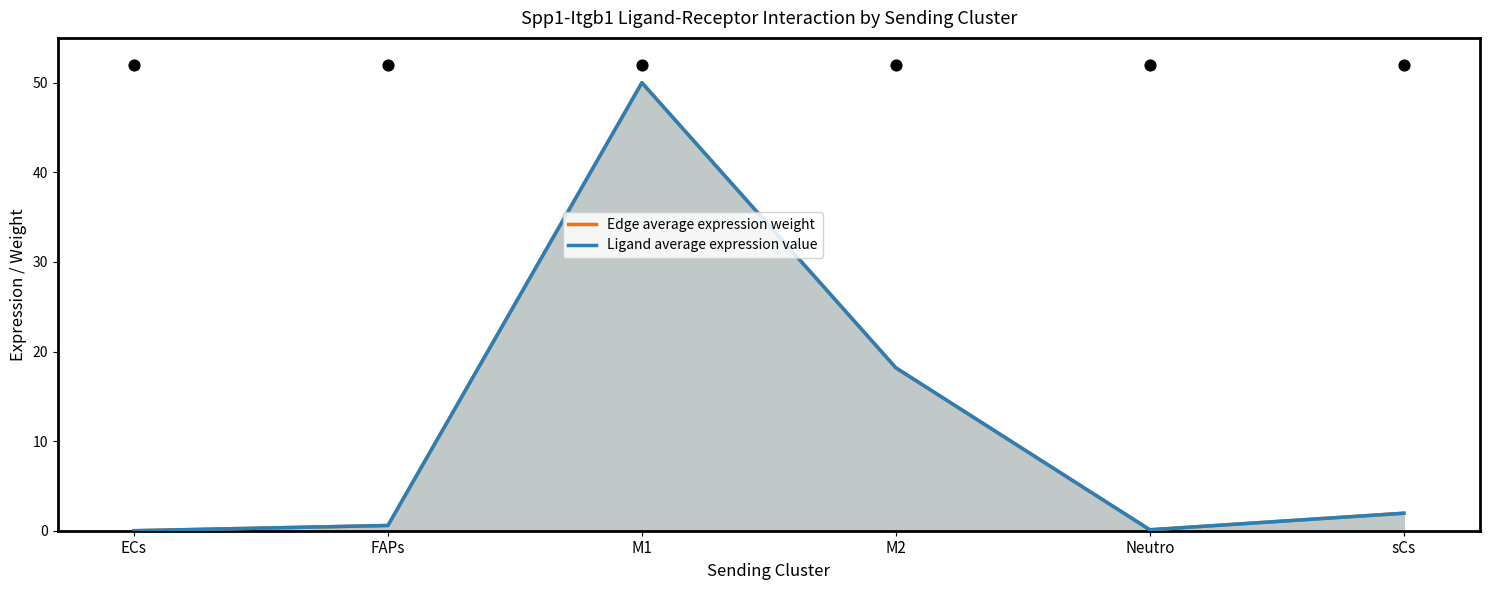

Which series contains the highest Y value?

Edge average expression weight